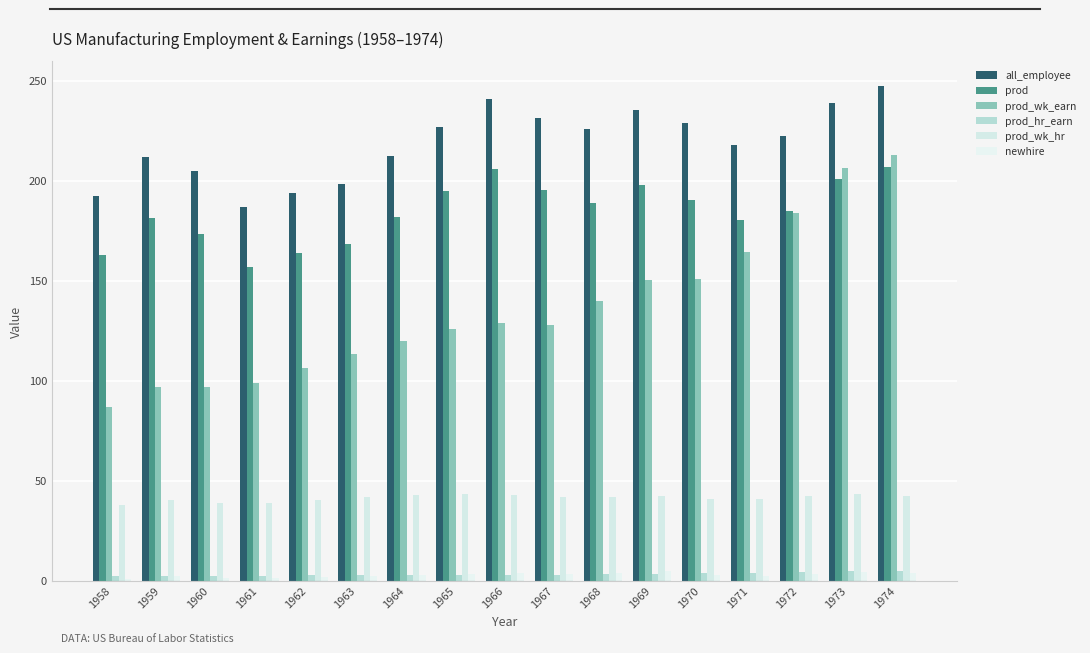

How many data points does each series have?

17